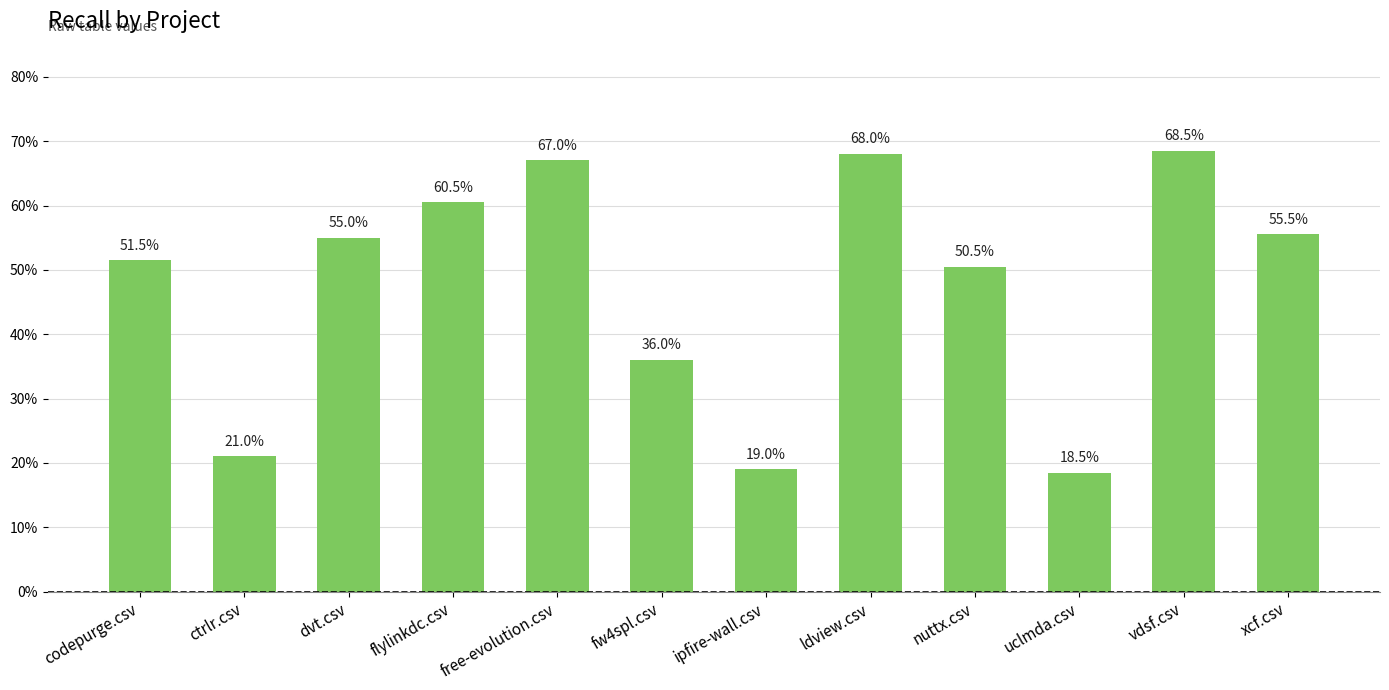

List the labels in order of value, largest first.

vdsf.csv, ldview.csv, free-evolution.csv, flylinkdc.csv, xcf.csv, dvt.csv, codepurge.csv, nuttx.csv, fw4spl.csv, ctrlr.csv, ipfire-wall.csv, uclmda.csv